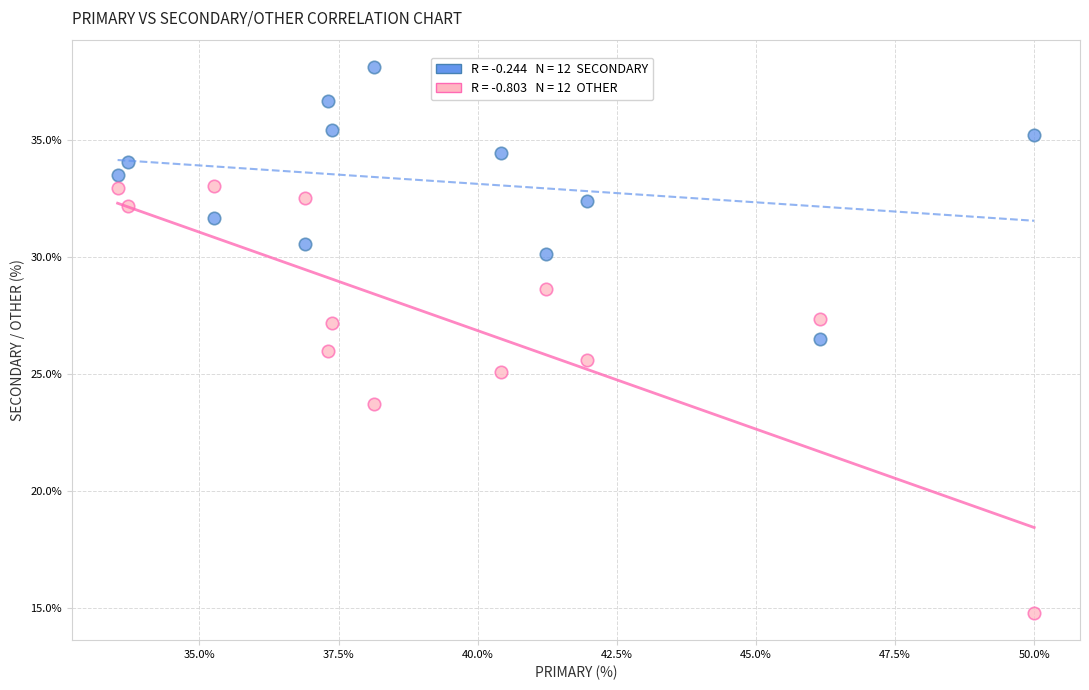

Across all data points, what is the range of Y values (max minus min)?

23.4